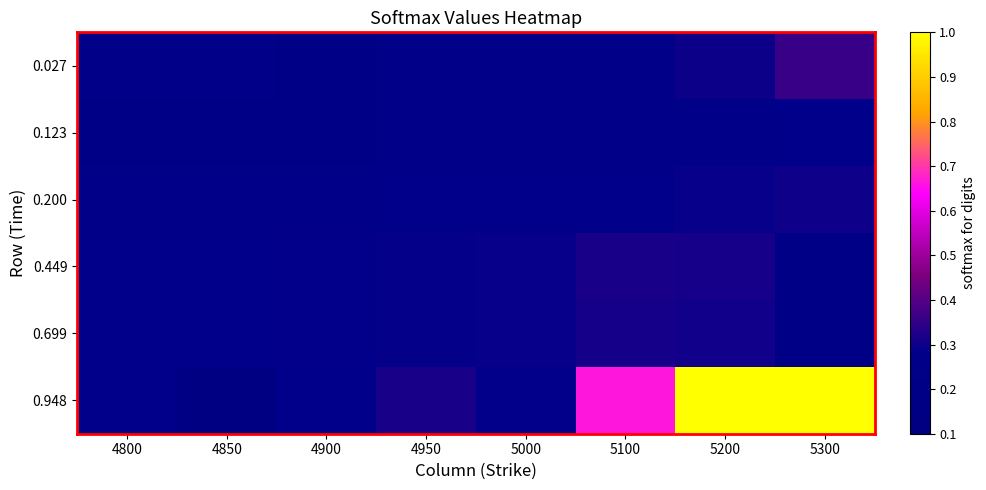

Count the number of data series in this chart.

6